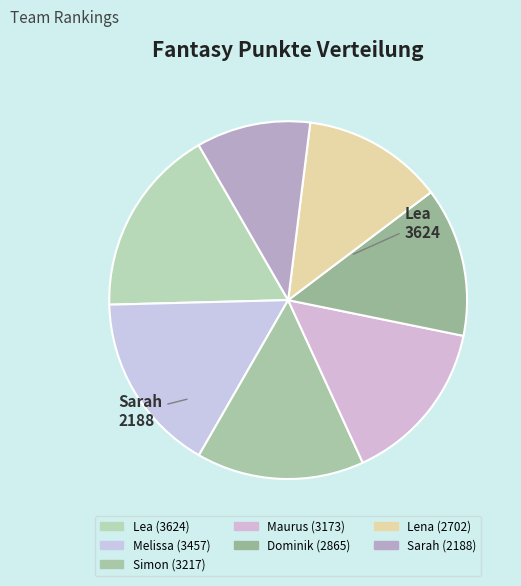

Is it true that Lea is 12% of the pie?

False